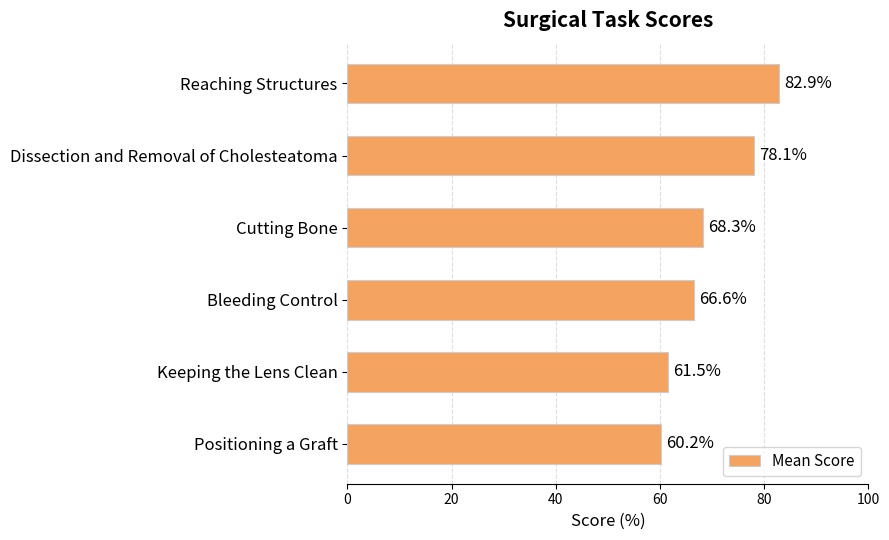

Reading bottom to top, what are all the values shown in this chart?

60.2	61.5	66.6	68.3	78.1	82.9